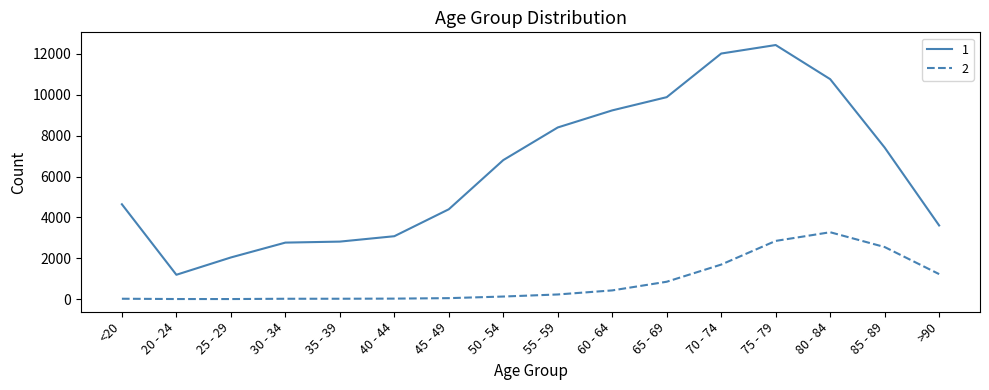

How many lines are shown in the chart?

2